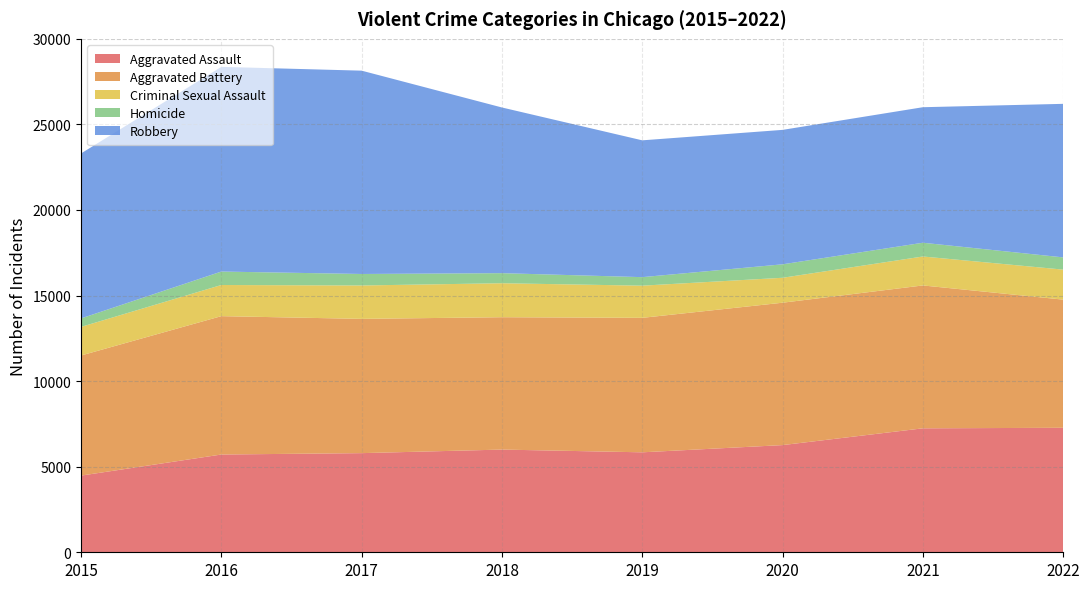

Reading left to right, extract all data points from this chart.

Aggravated Assault: 4480	5712	5793	6001	5841	6263	7243	7274
Aggravated Battery: 7018	8085	7845	7734	7857	8319	8348	7488
Criminal Sexual Assault: 1671	1820	1951	1985	1880	1457	1692	1754
Homicide: 496	786	672	589	498	787	804	715
Robbery: 9638	11960	11880	9680	7994	7855	7918	8971